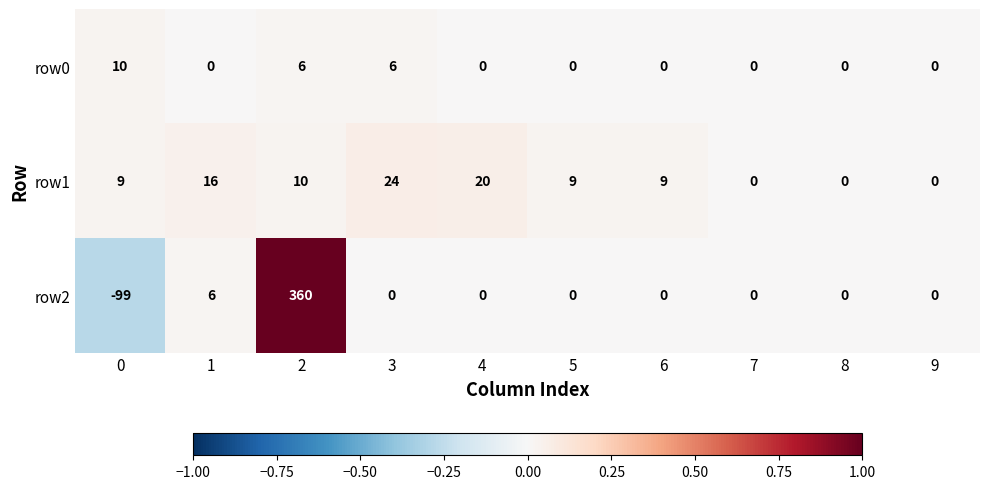

Which series changed the most between 3 and 5?

row1